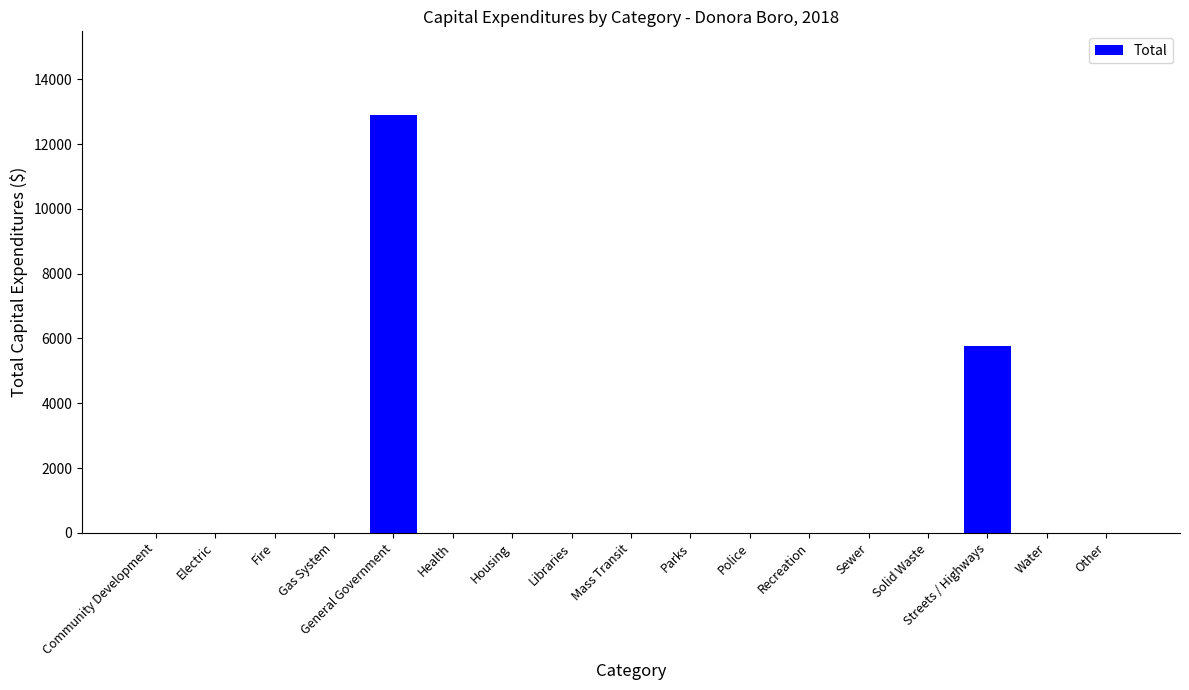

True or false: the data shows -5054 at Other.

False